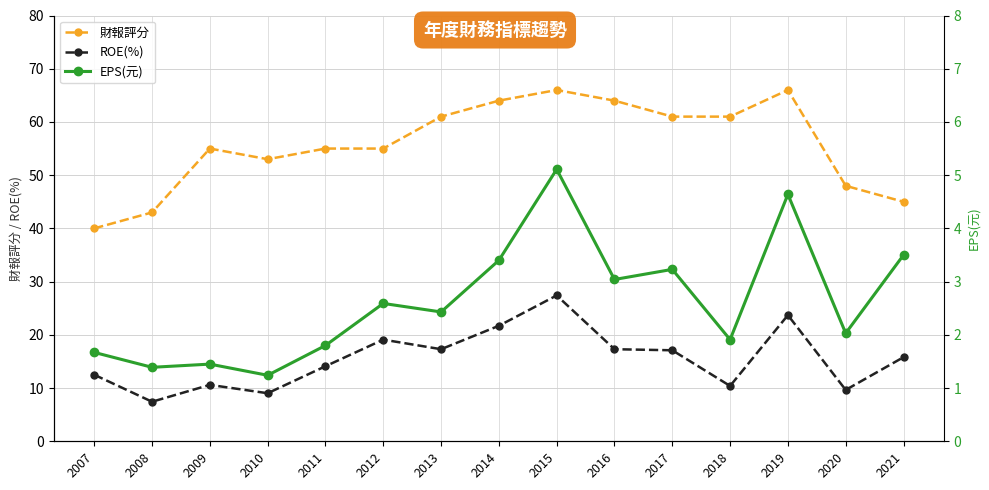

Is it true that EPS(元) equals 4.0 at 2013?

False